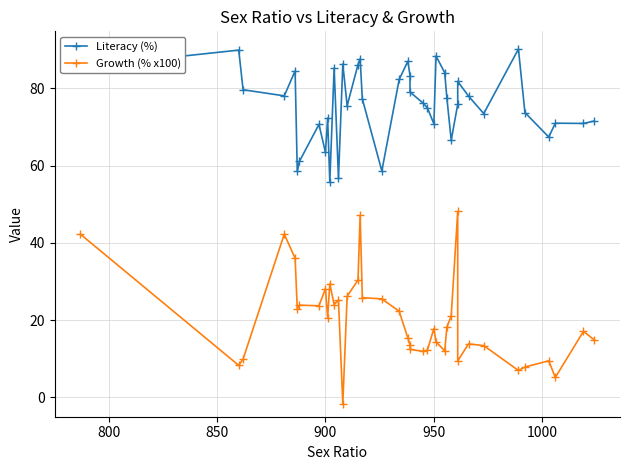

List the series in order of their overall mean, highest first.

Literacy (%), Growth (% x100)